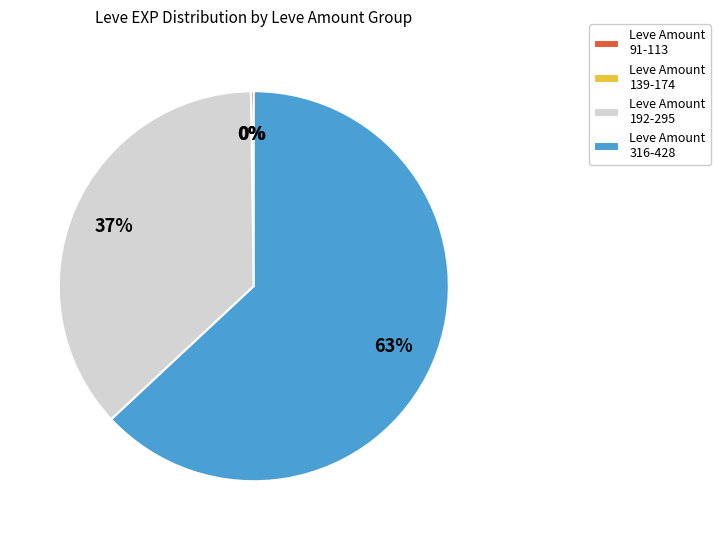

To the nearest percent, what is the average slice percentage?

25%